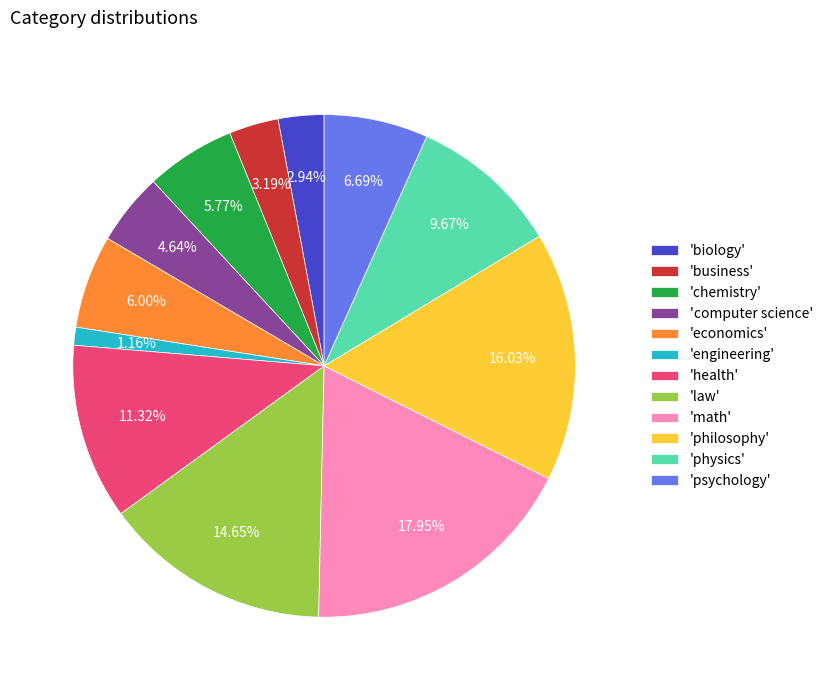

Between 'philosophy' and 'chemistry', which is larger?

'philosophy'